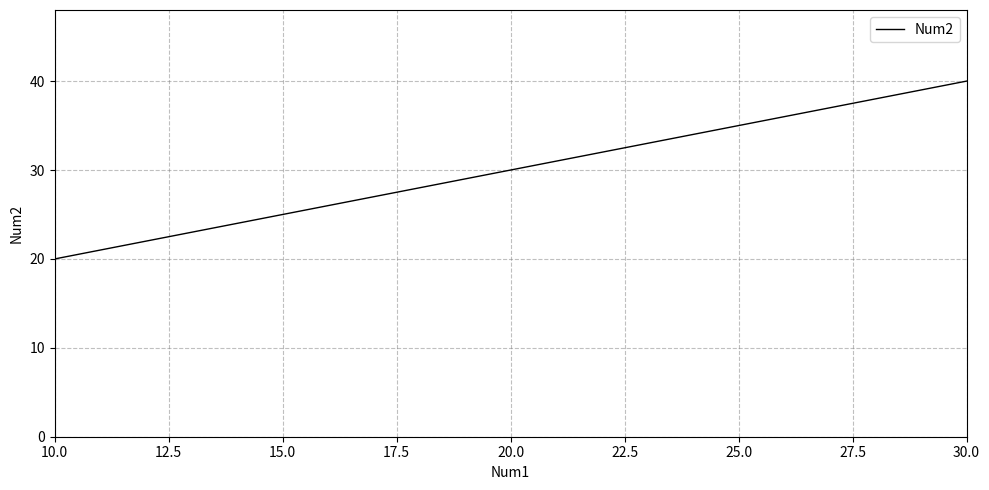

Rank the categories by value from lowest to highest.

10.0, 20.0, 30.0